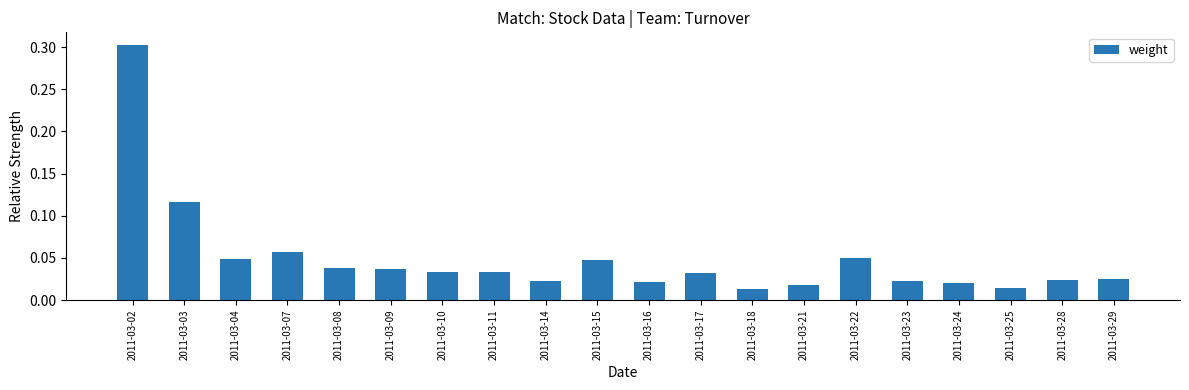

Between 2011-03-23 and 2011-03-11, which is larger?

2011-03-11